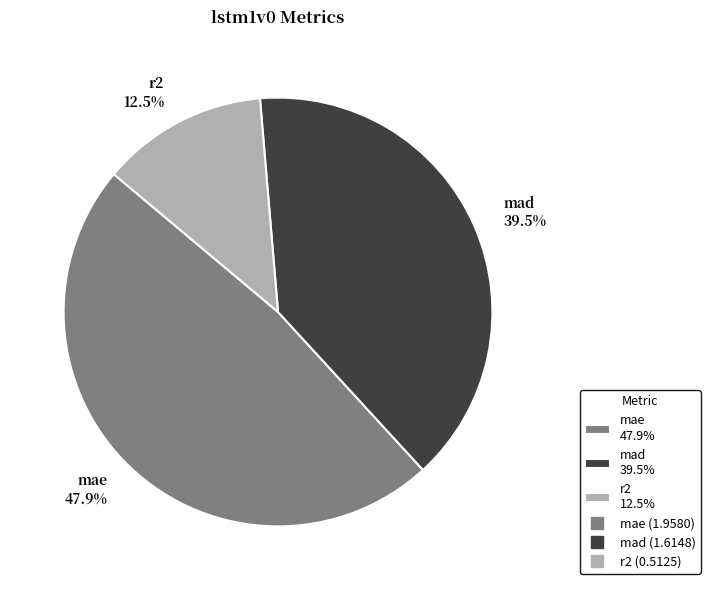

Between mad 39.5% and r2 12.5%, which is larger?

mad 39.5%